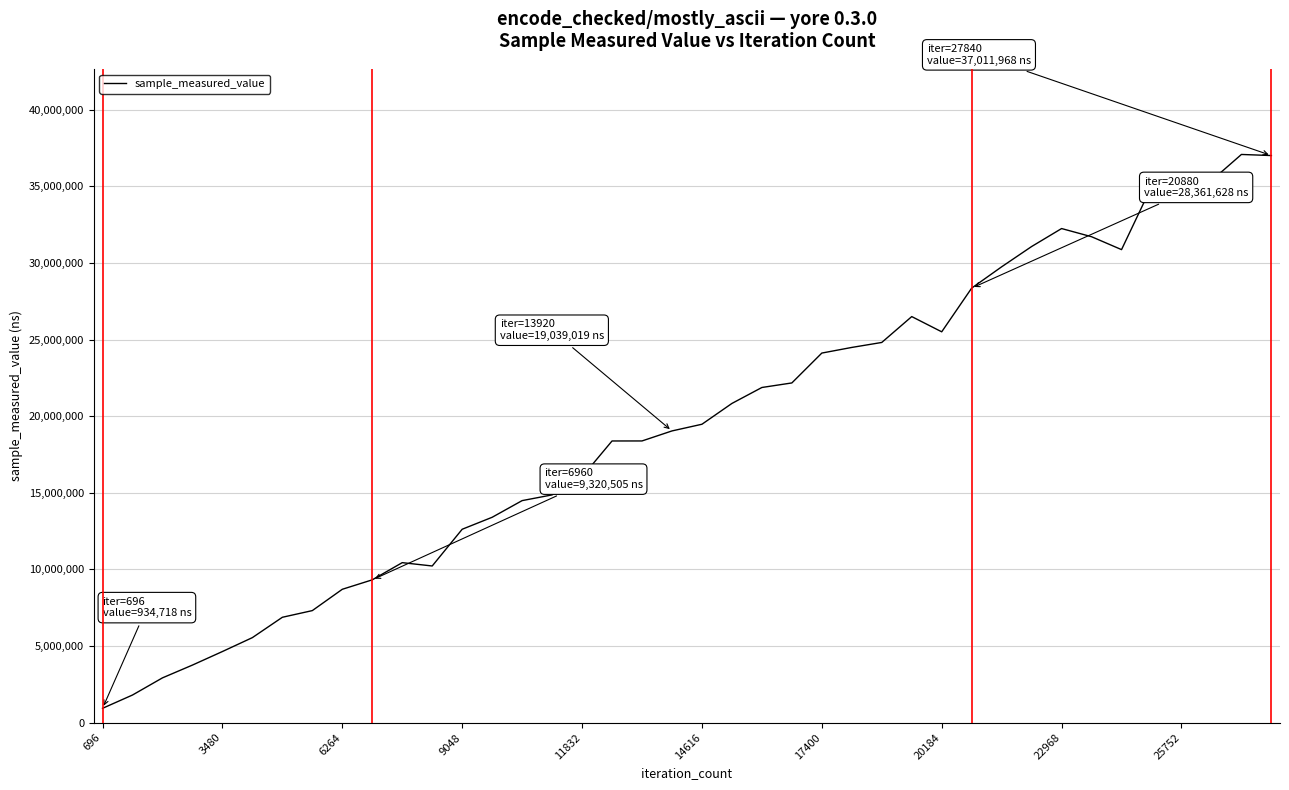

What is the difference between the maximum and minimum values?

36149303